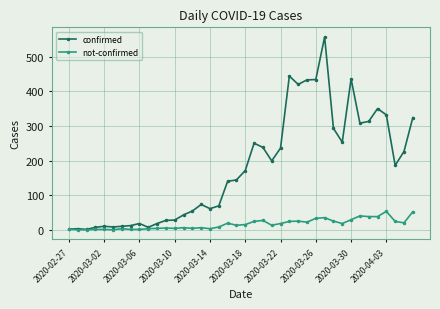

Which series has the largest range (max minus min)?

confirmed